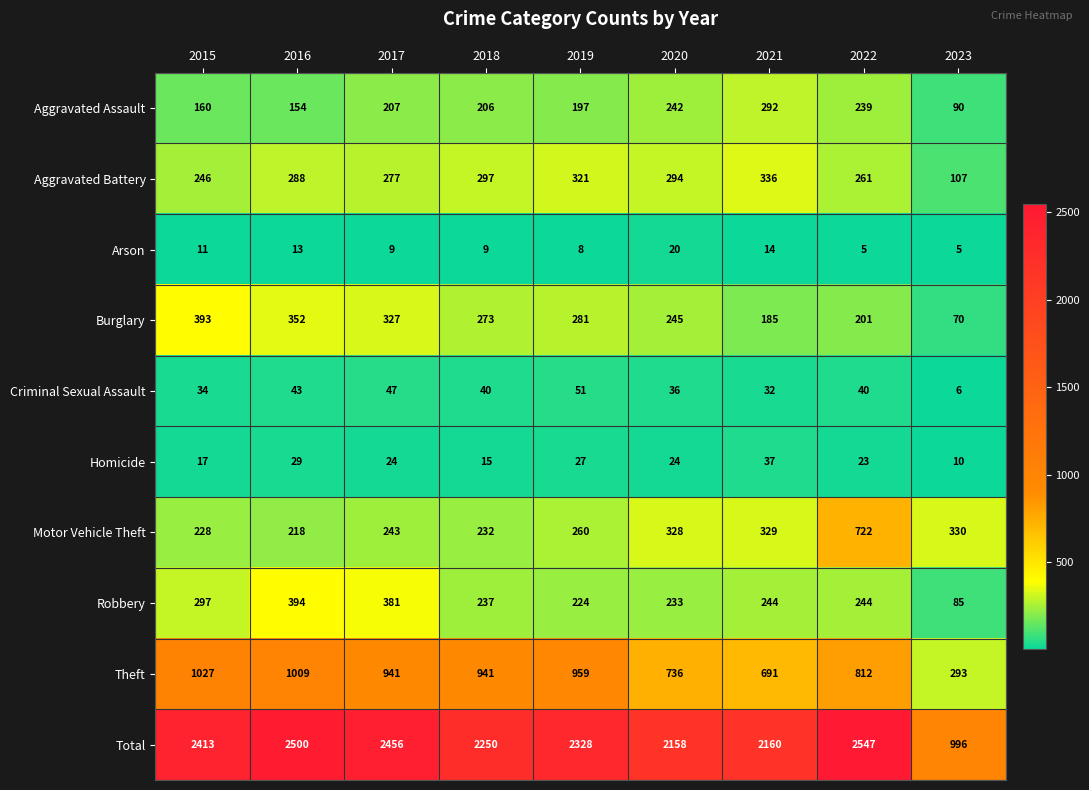

What is the difference between the maximum and minimum values in the Aggravated Assault series?

202